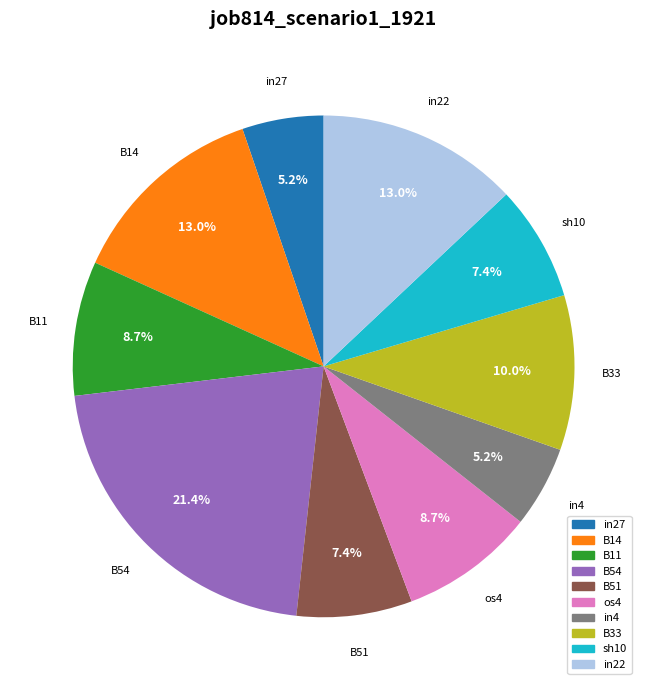

Count the number of slices in the pie.

10